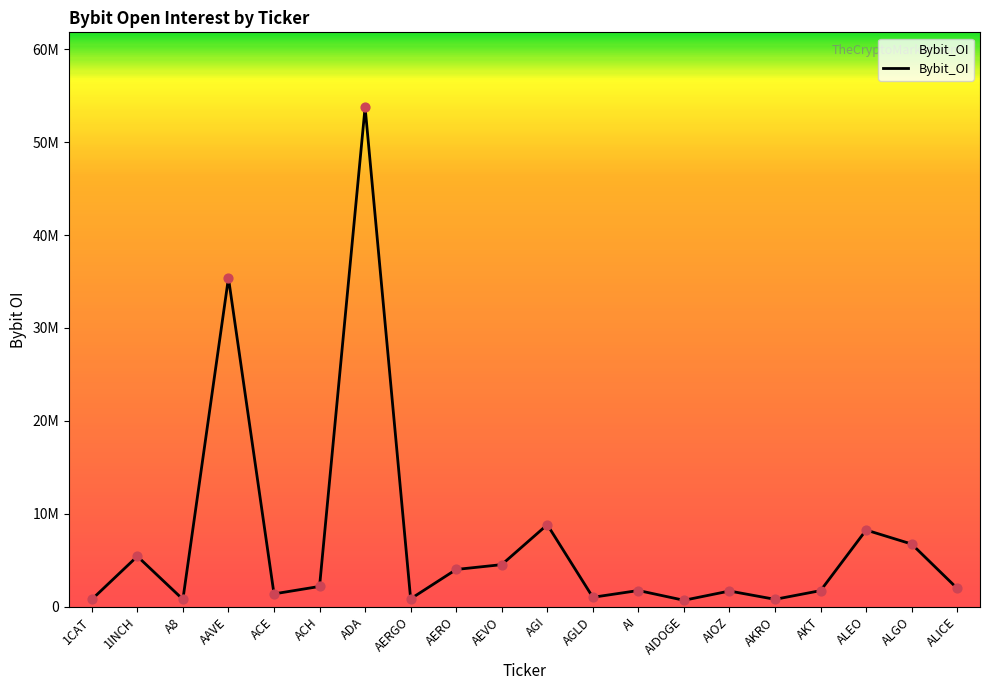

Between ALEO and ALGO, which is larger?

ALEO